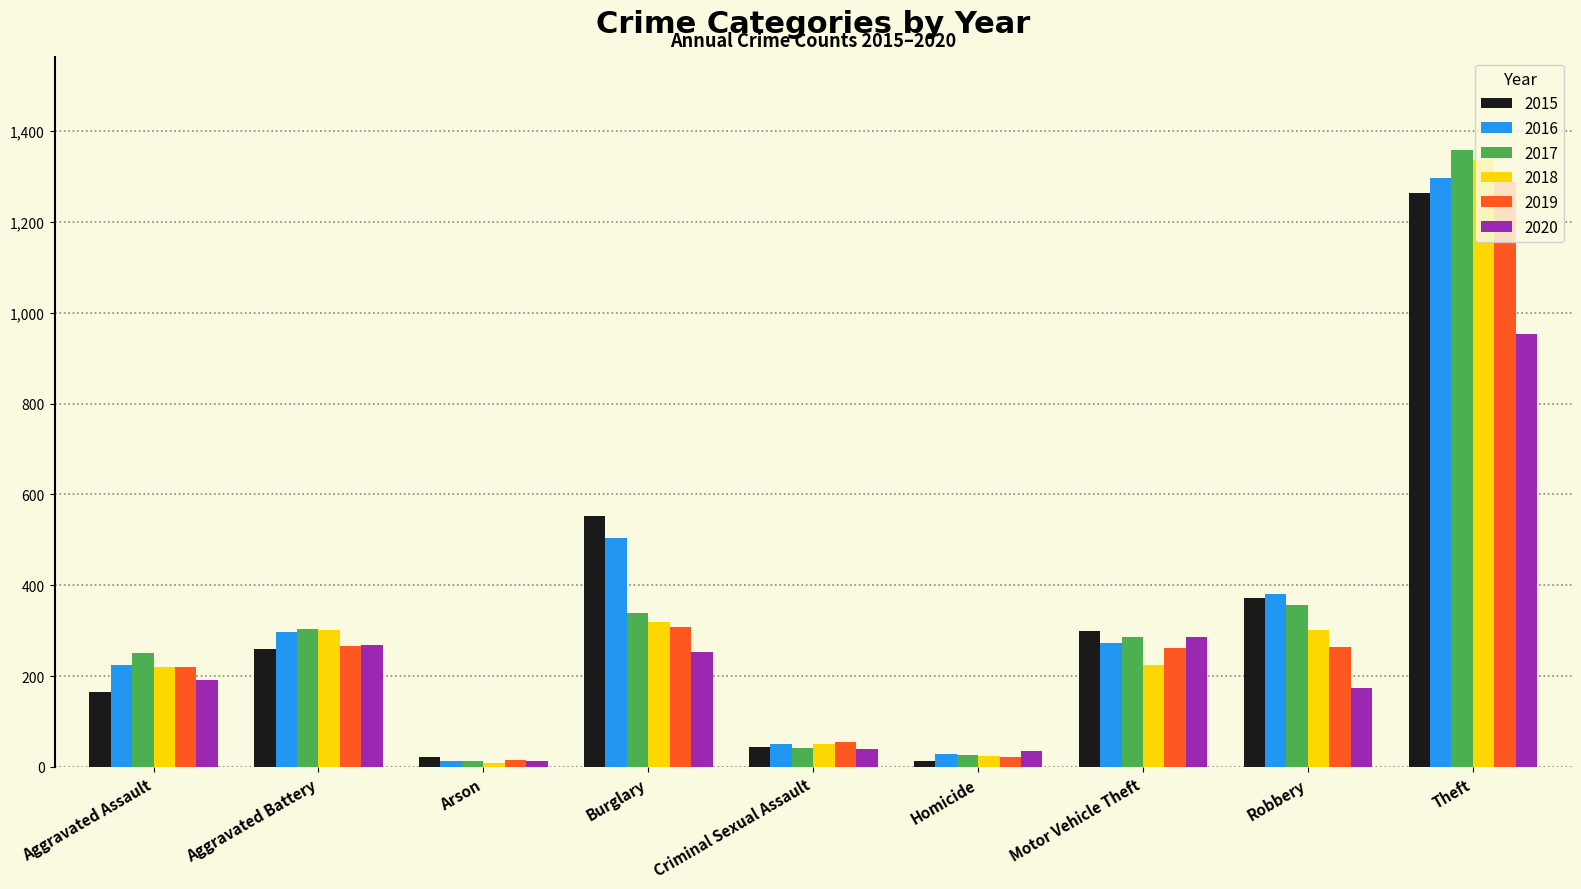

What is the smallest value displayed?

8